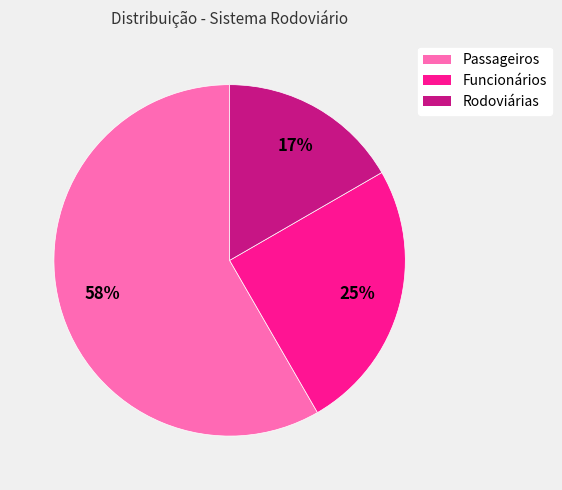

Is the sum of Funcionários and Rodoviárias greater than half?

No